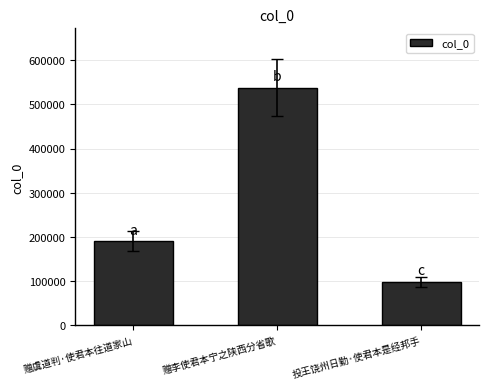

The chart shows a value of 537158 at 赠李使君本宁之陕西分省歌. True or false?

True